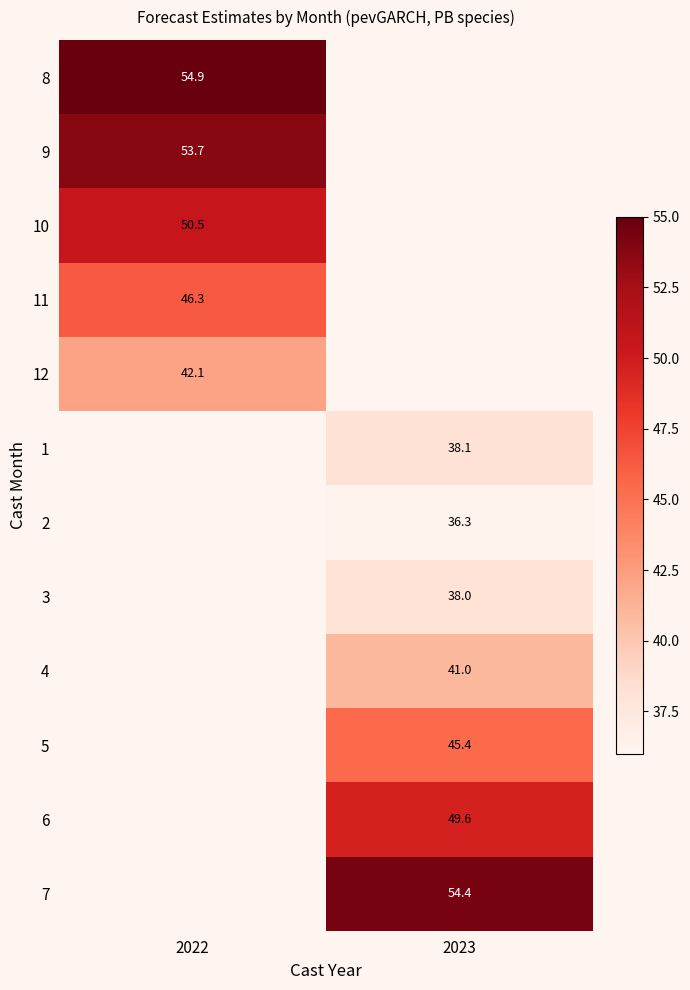

At which category does the chart reach its minimum across all series?

2023